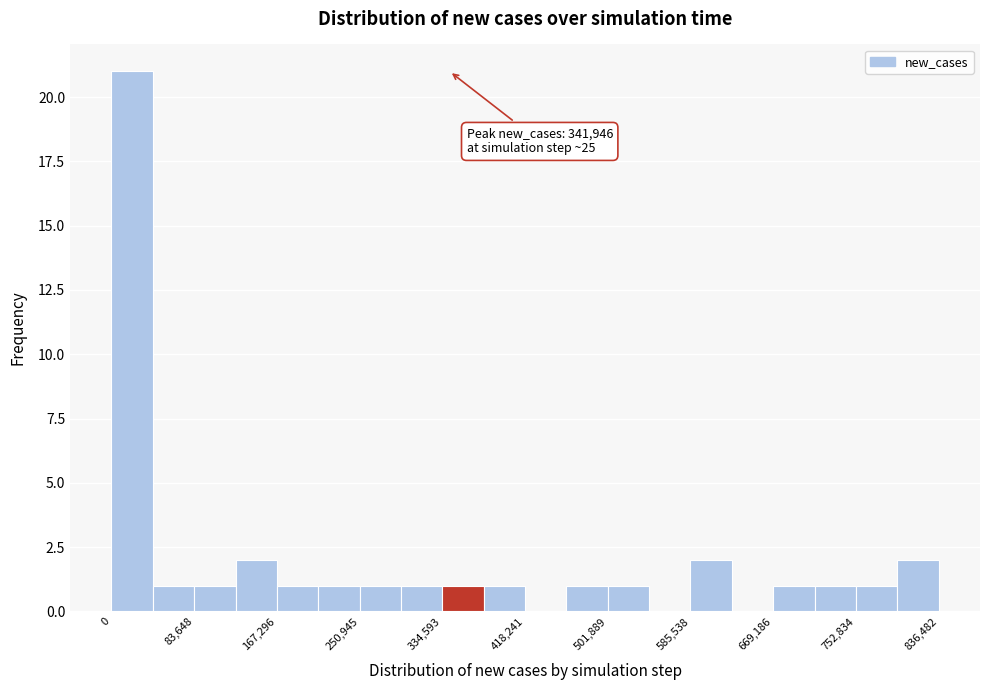

Which range on the x-axis has the tallest bar?

0 to 40000